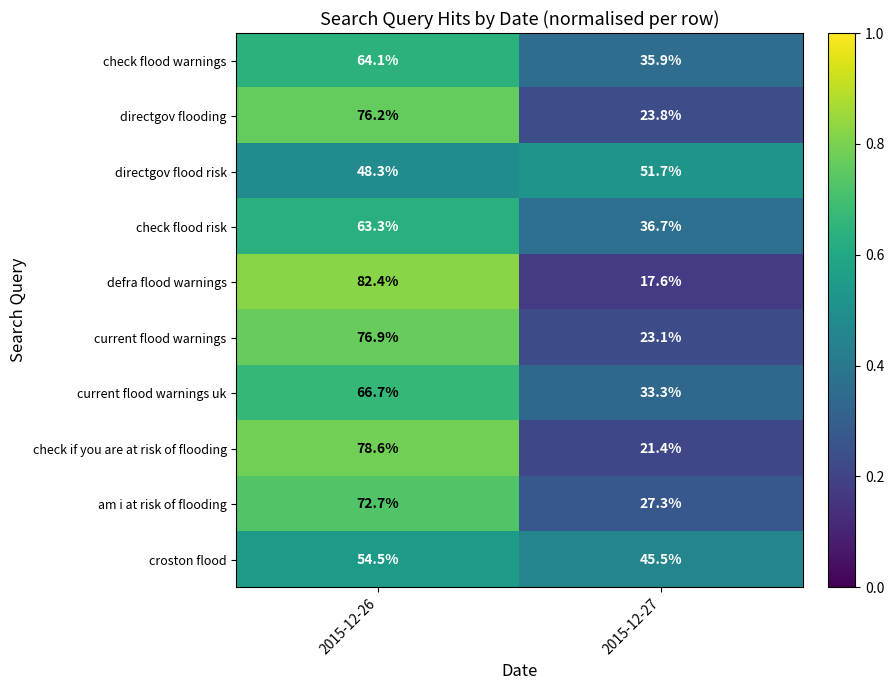

Which label corresponds to the smallest value in the chart?

2015-12-27